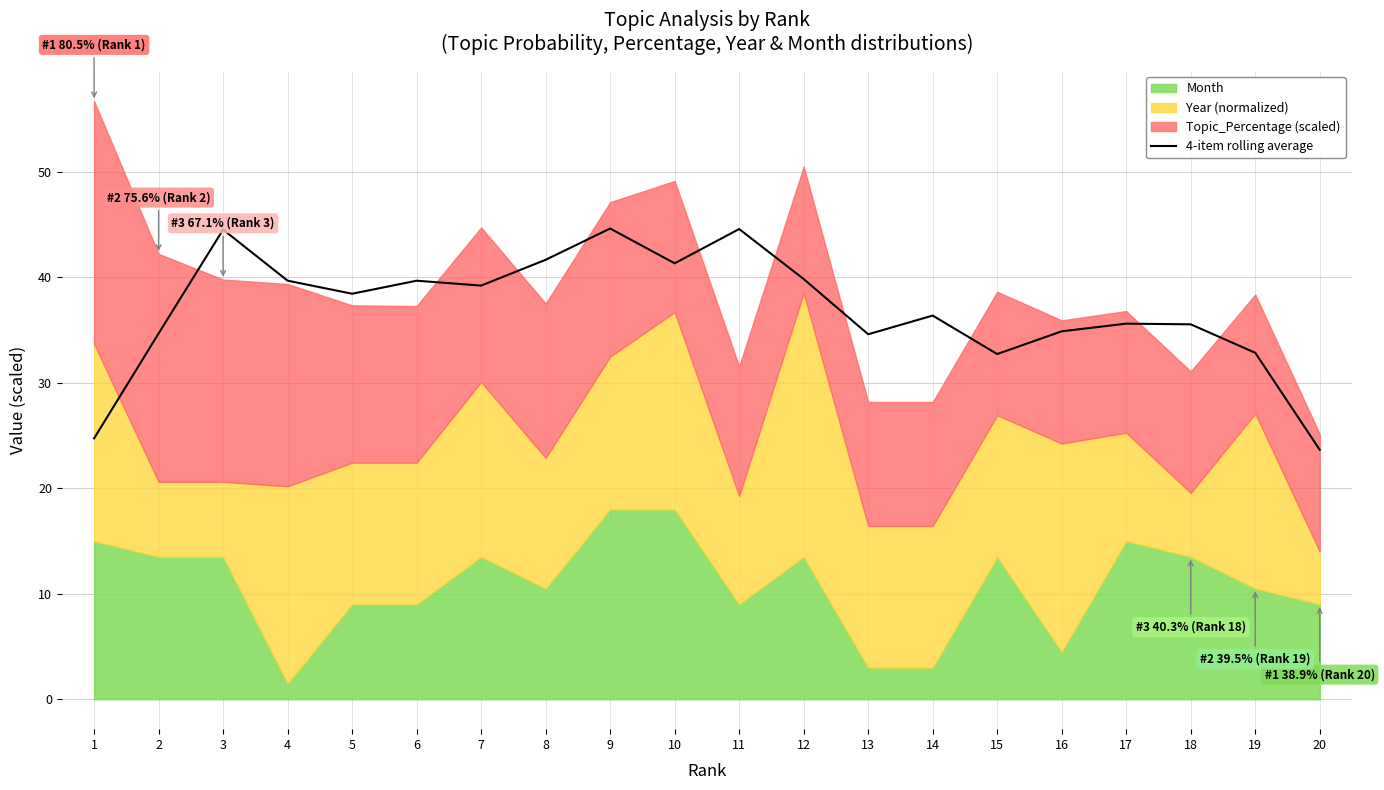

Does the chart have visible grid lines?

Yes